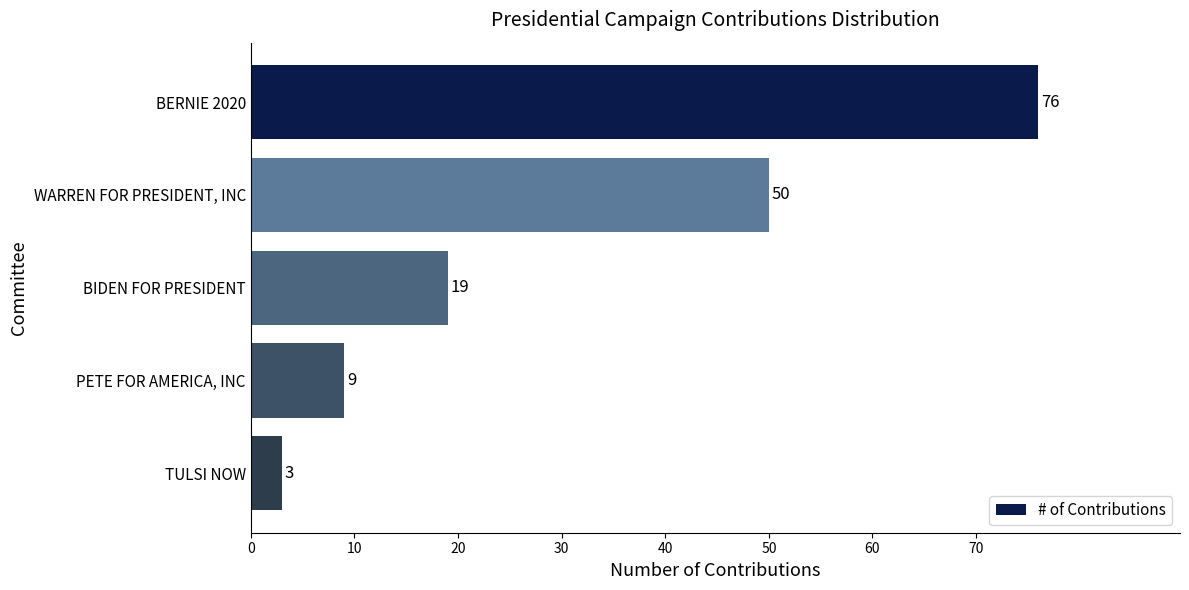

What is the change in value from TULSI NOW to PETE FOR AMERICA, INC?

+6